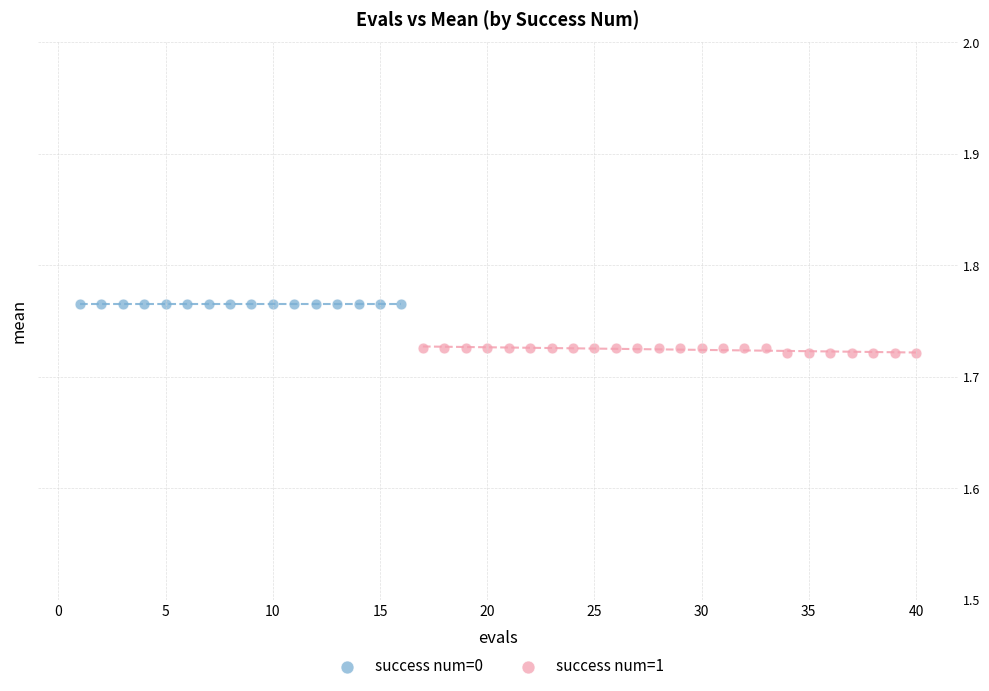

Which series contains the lowest Y value?

success num=1